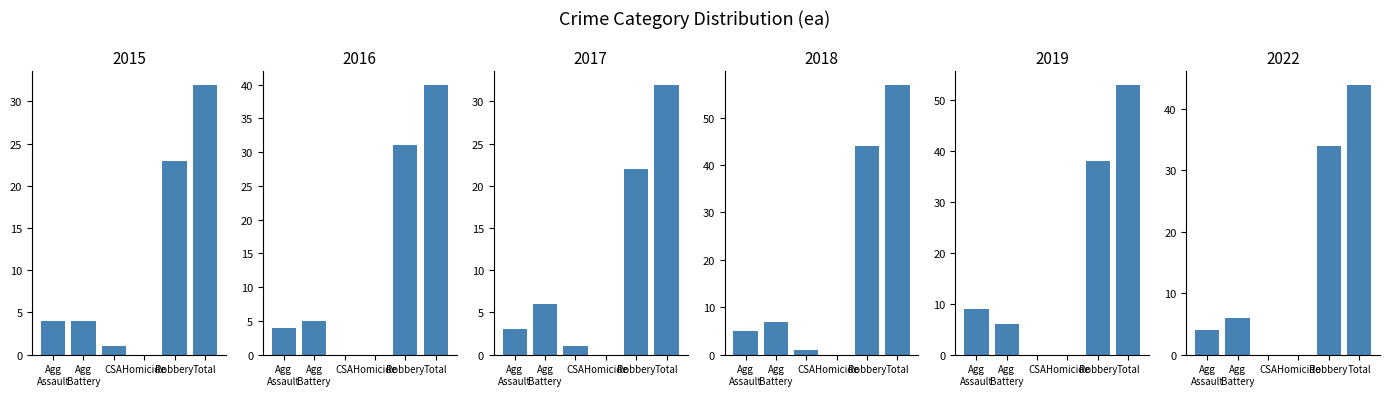

What is the difference between the second highest and second lowest values in the 2015 series?

22